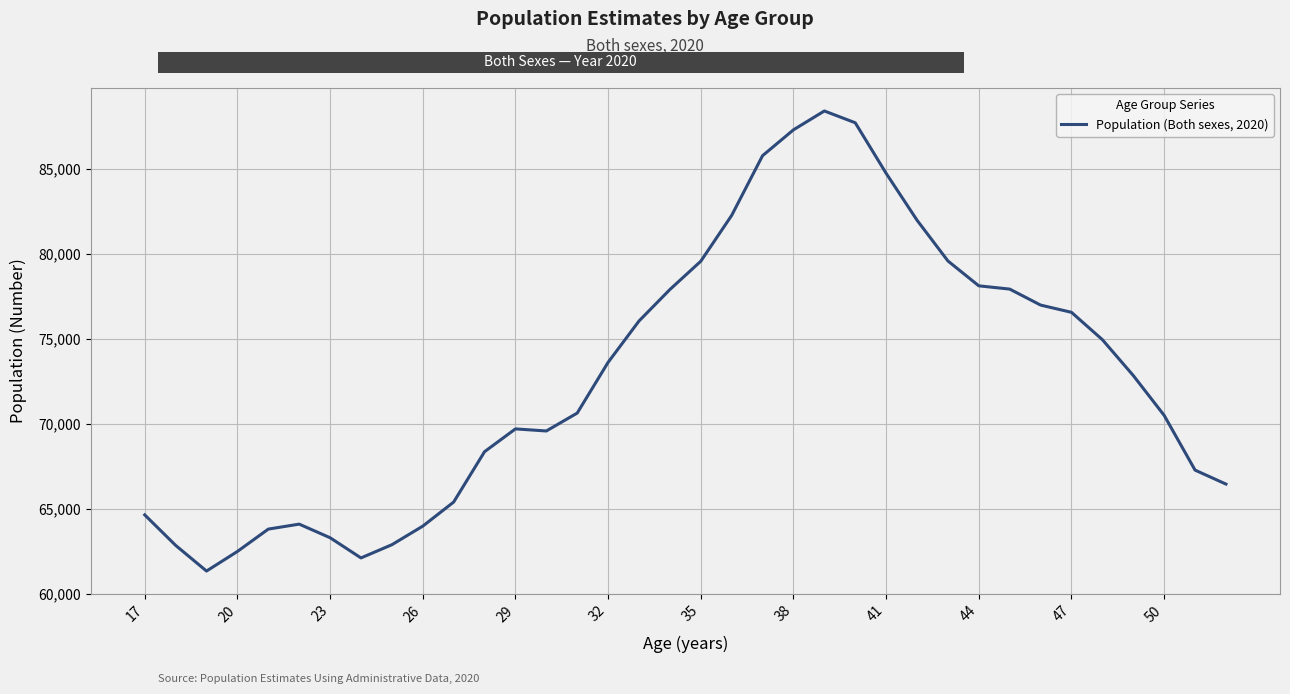

How many lines are shown in the chart?

1